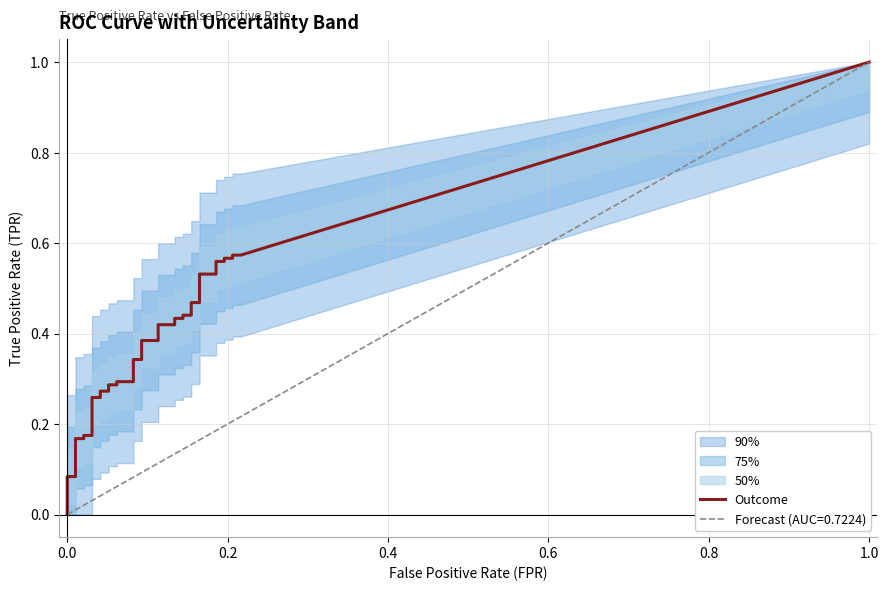

Which series has the largest range (max minus min)?

tpr